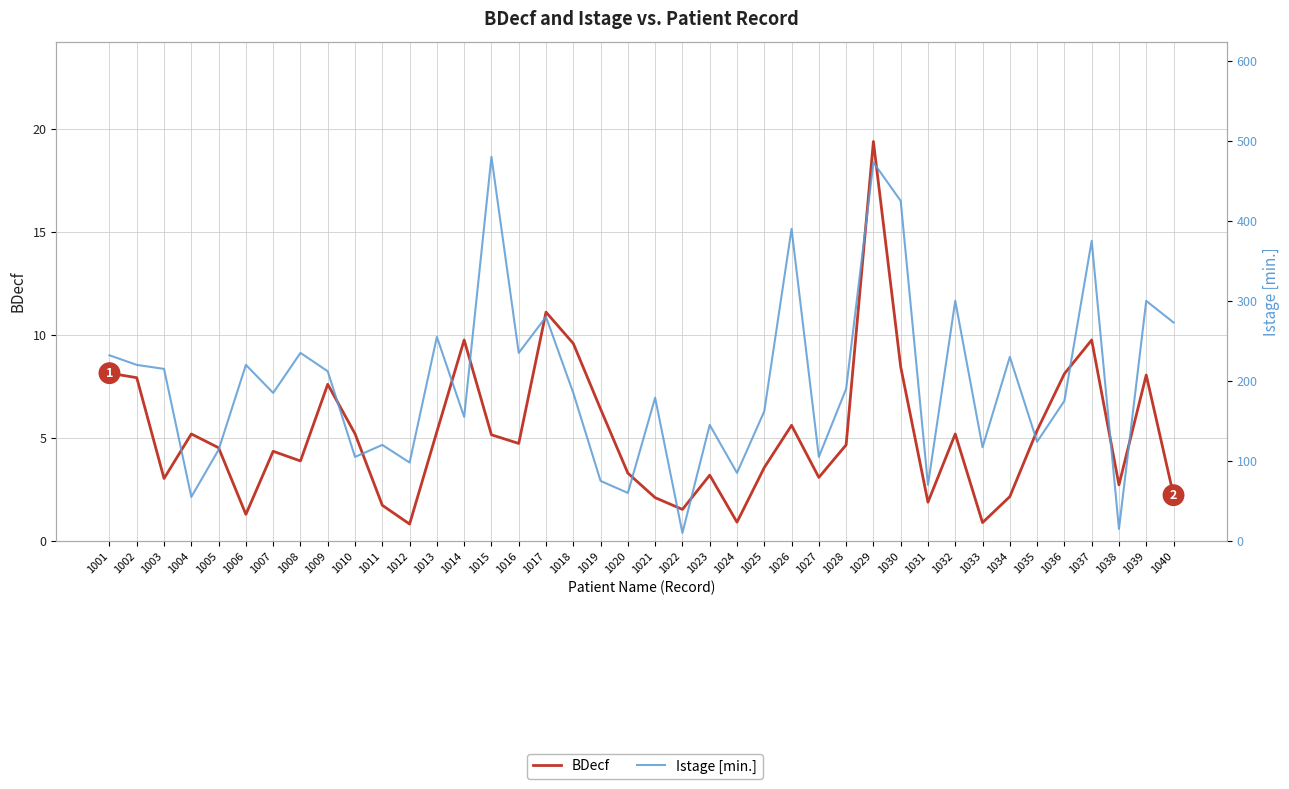

At which category does the chart reach its minimum across all series?

1012